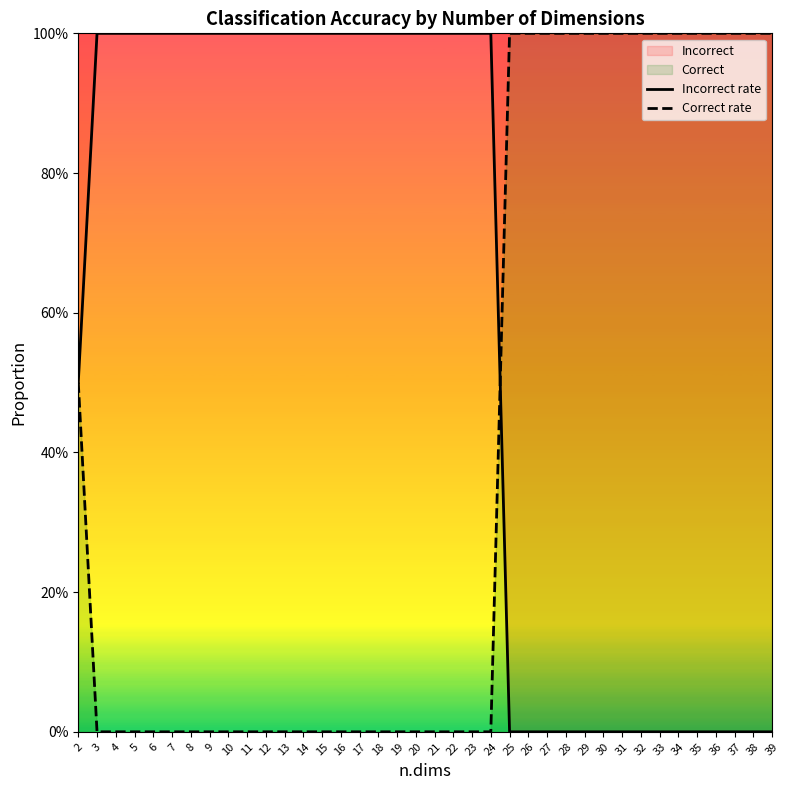

List the series in order of their peak value, highest first.

Incorrect rate, Correct rate